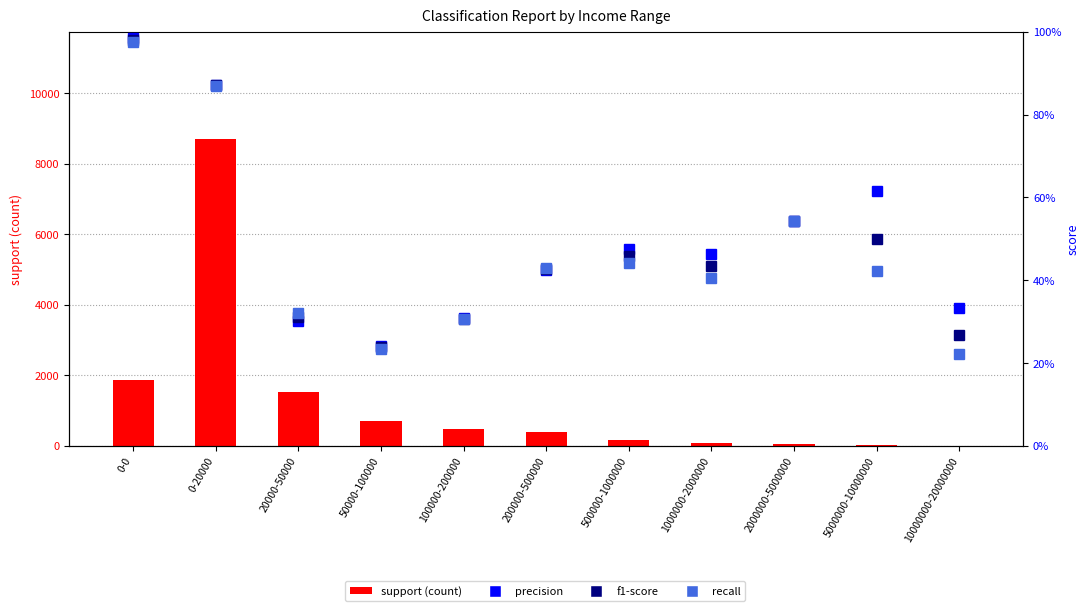

True or false: f1-score has a value of 0.5 at 2000000-5000000.

True